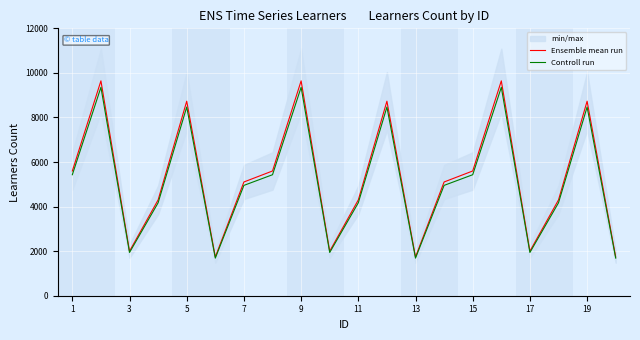

The value of Ensemble mean run at 9 is 9643.0. True or false?

True